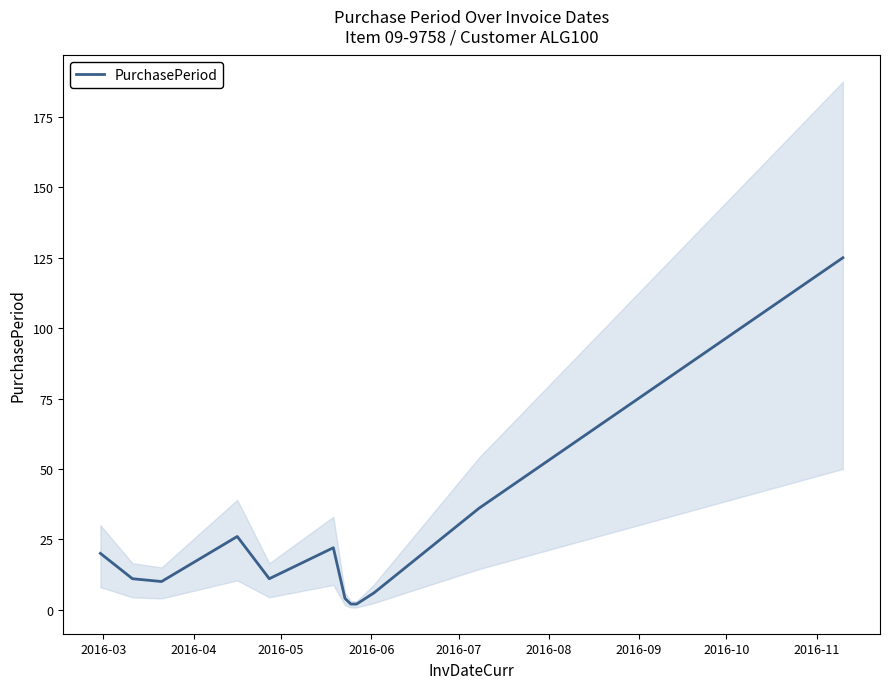

What is the maximum value shown in the chart?

125